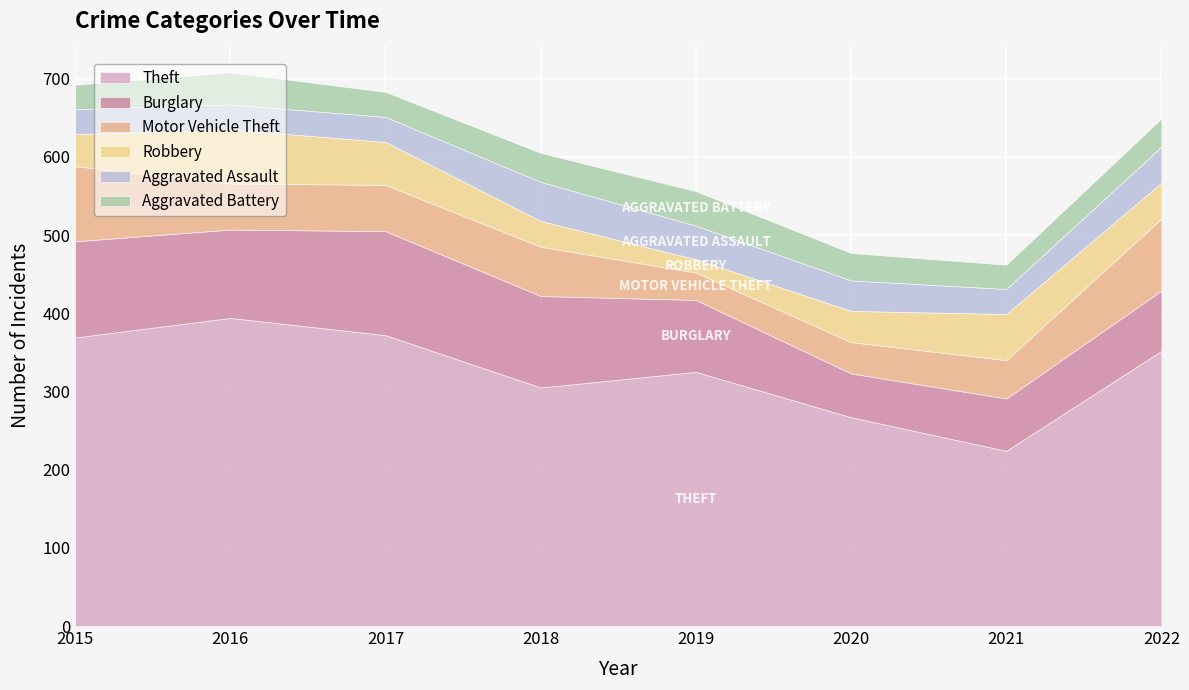

The Aggravated Battery series shows 31 at 2015. True or false?

True